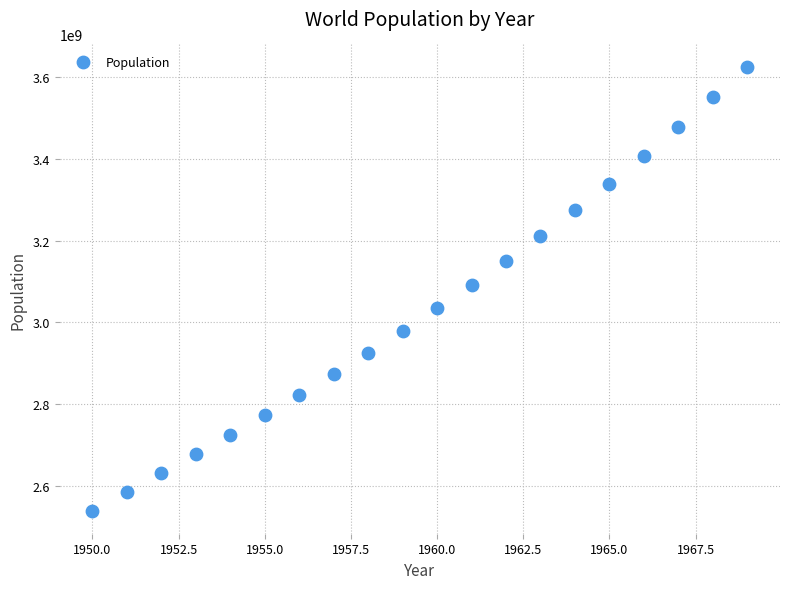

What is the range of X values (max minus min)?

19